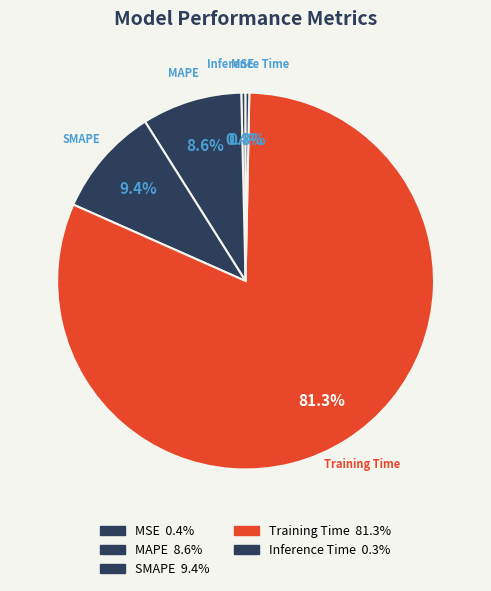

Rank the categories by value from lowest to highest.

Inference Time, MSE, MAPE, SMAPE, Training Time